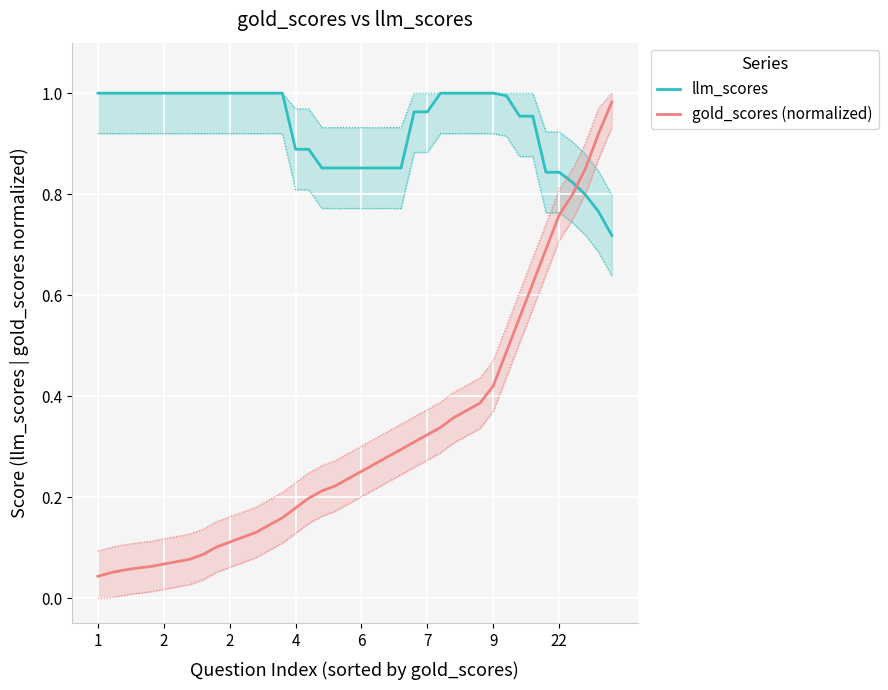

Rank the series by their average value, from lowest to highest.

gold_scores (normalized), llm_scores